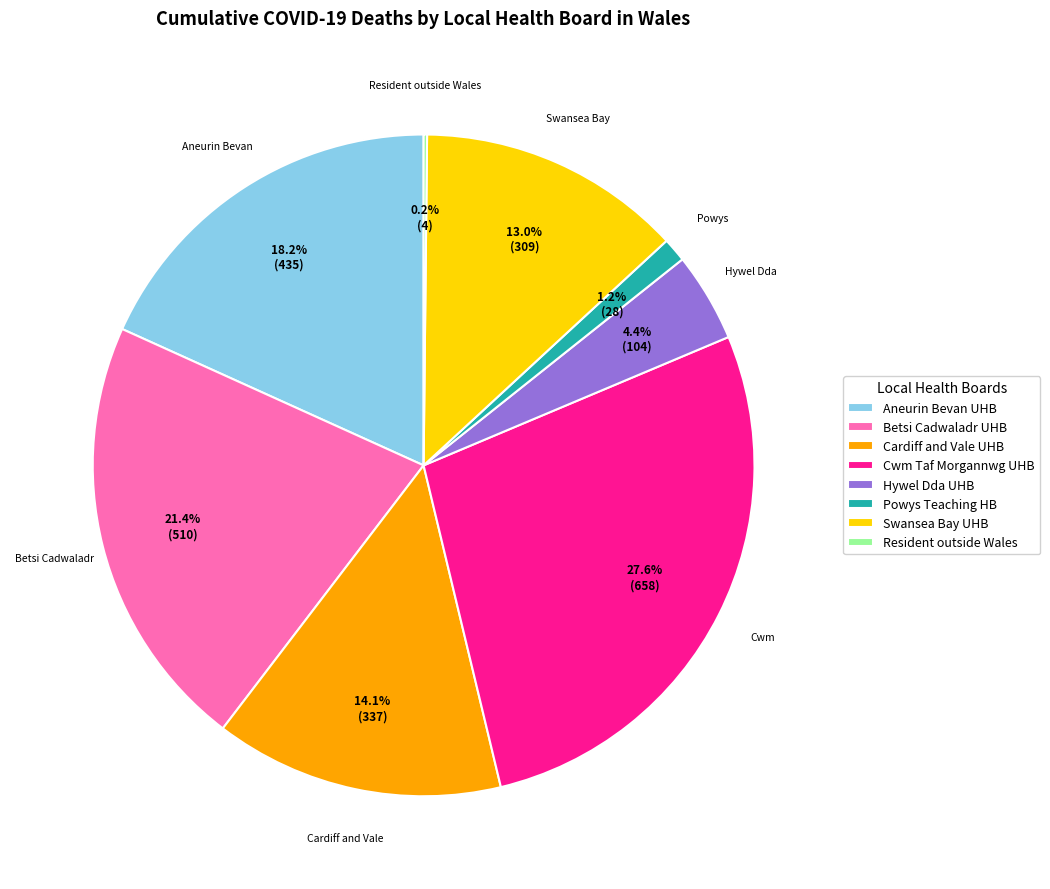

To the nearest percent, what is the difference between the largest and smallest slice percentages?

27%